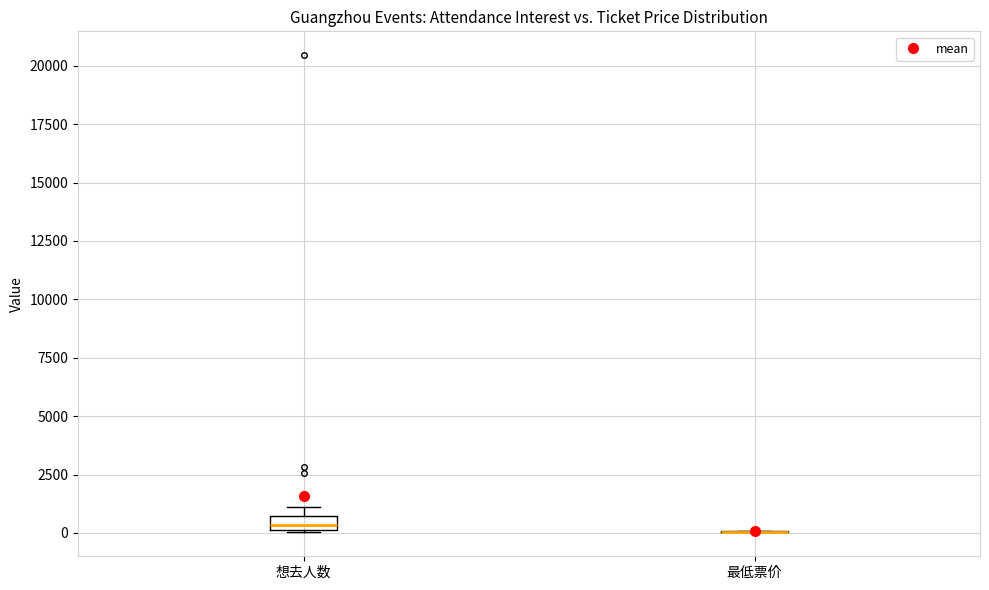

Where is the upper edge of the box for 想去人数 on the y-axis? The values are not printed on the chart, so give them approximately, as read against the axis.

500